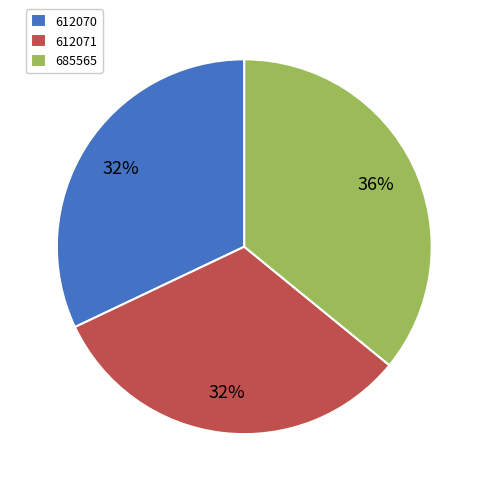

To the nearest percent, what is the average slice percentage?

33%